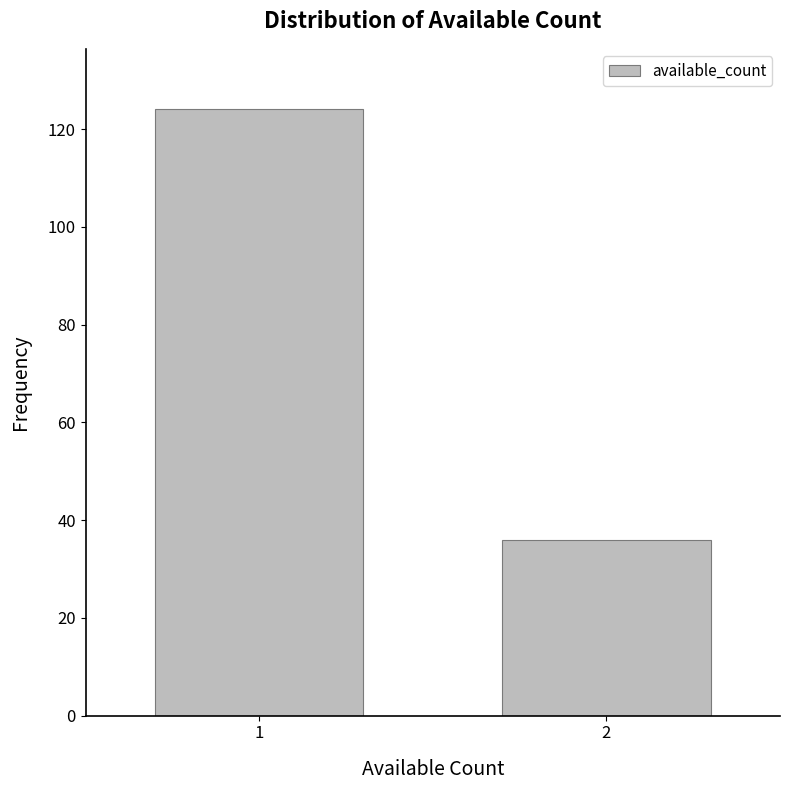

Reading right to left, what are all the values shown in this chart?

2=36	1=124